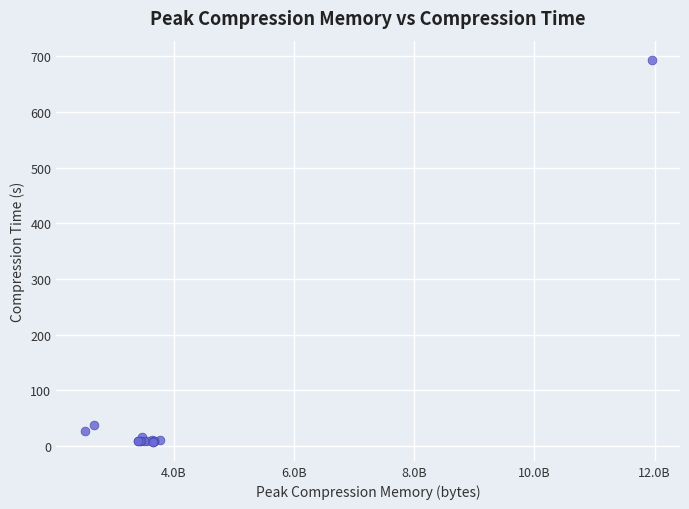

What Y value in the scatter plot is closest to 350?

37.4